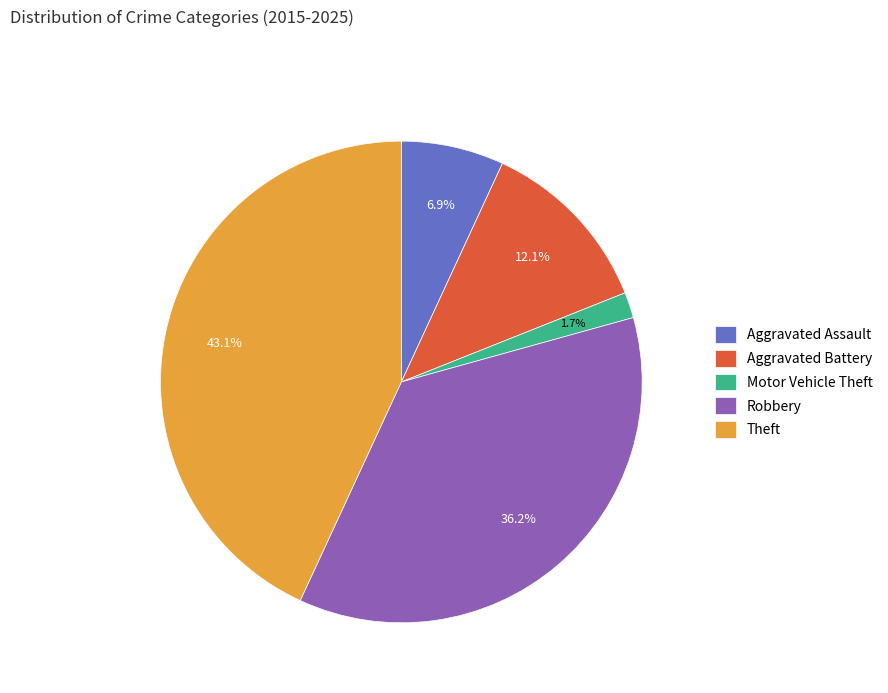

Count the number of slices in the pie.

5